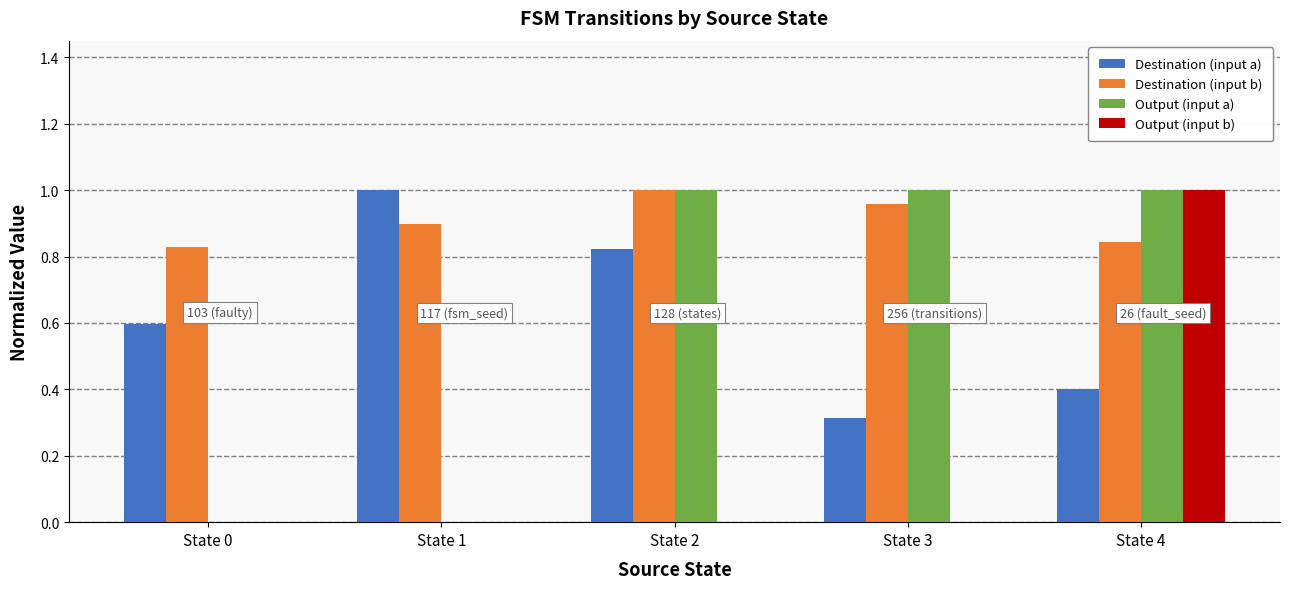

What is the total value across all series at State 0?

1.4